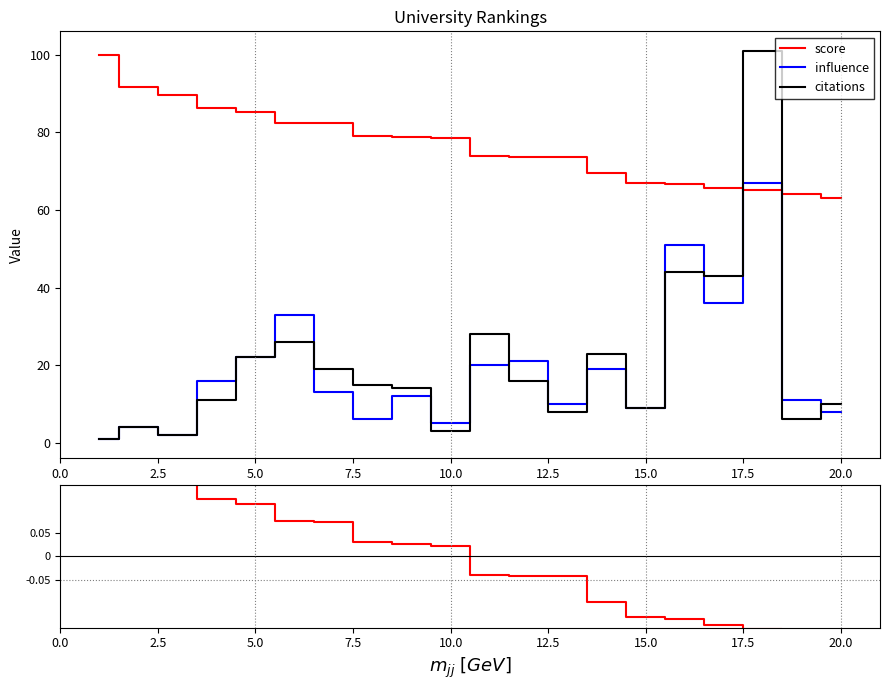

The value of citations at 10.0 is 14.4. True or false?

False